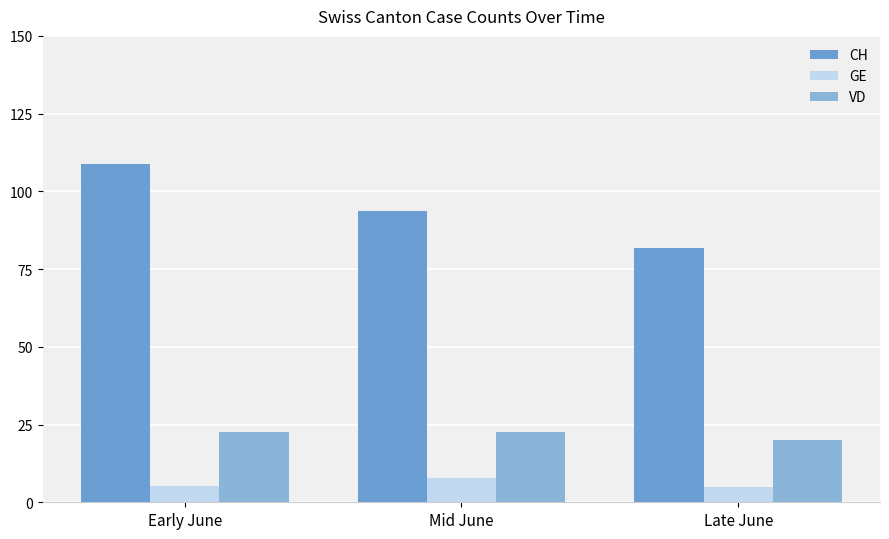

List the labels in order of VD value, largest first.

Early June, Mid June, Late June